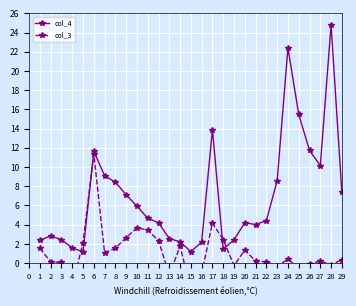

How many series are shown in this chart?

2